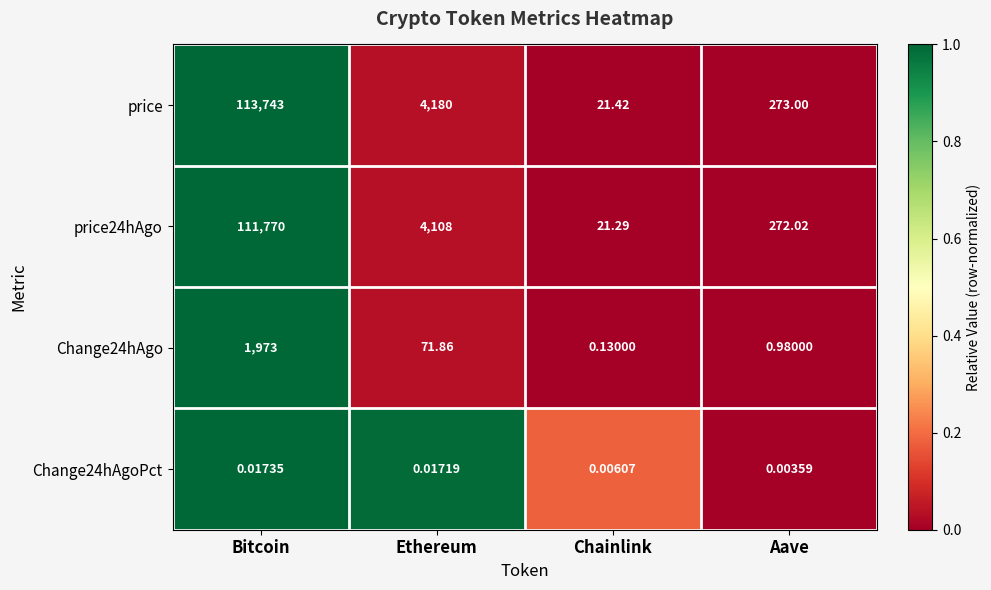

How many categories are shown in the chart?

4